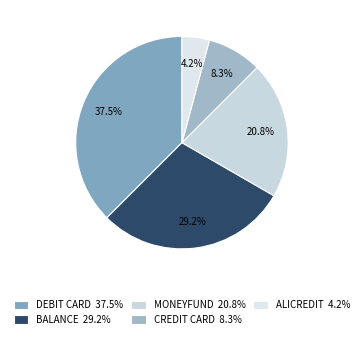

How many slices are in this pie chart?

5